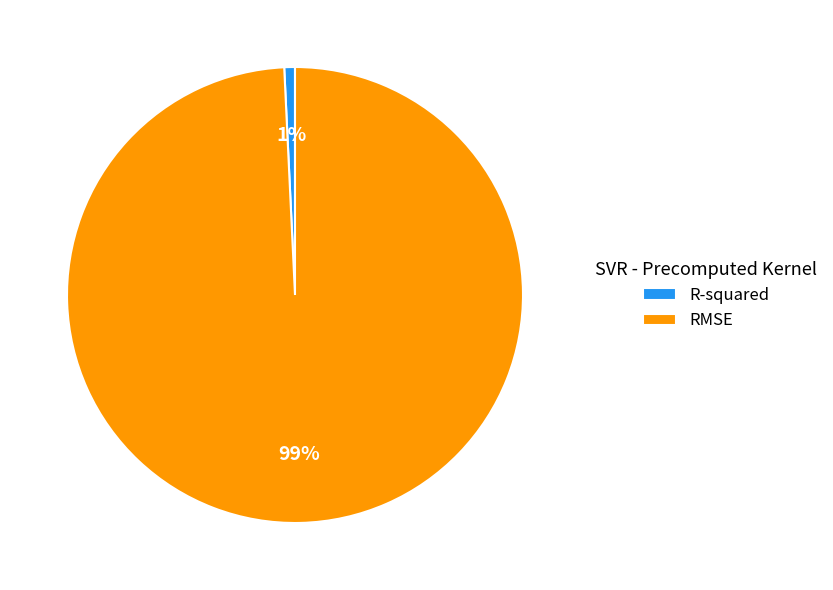

How many slices are in this pie chart?

2